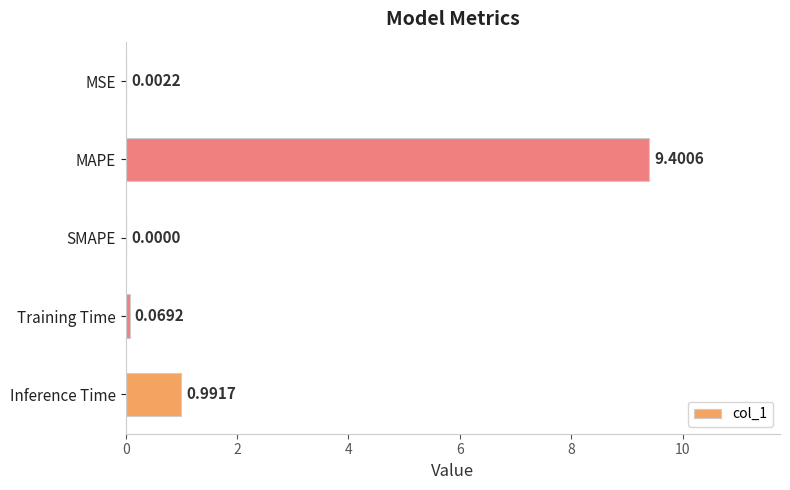

What is the change in value from MAPE to Inference Time?

-8.4